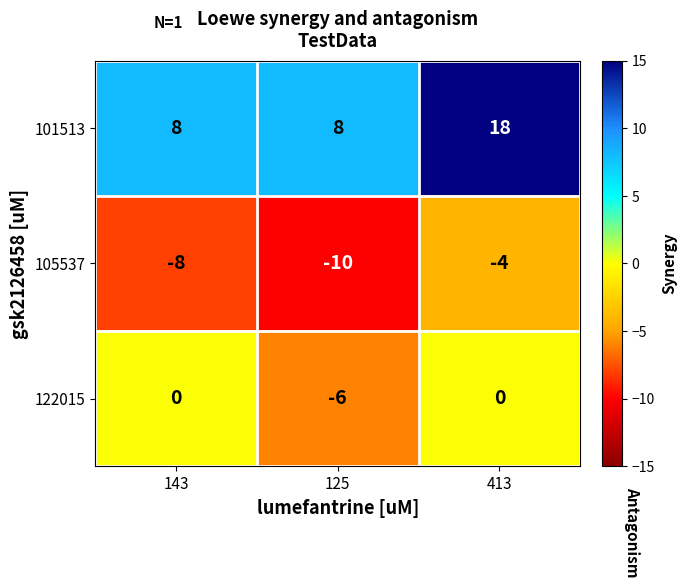

Which series has the widest spread of values?

101513